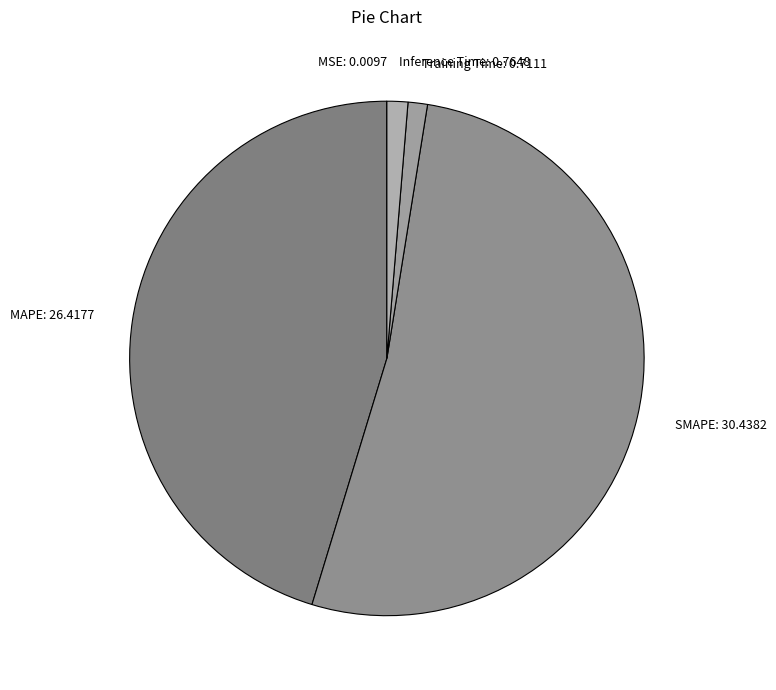

Do Training Time: 0.7111 and MAPE: 26.4177 together represent more than half of the pie?

No